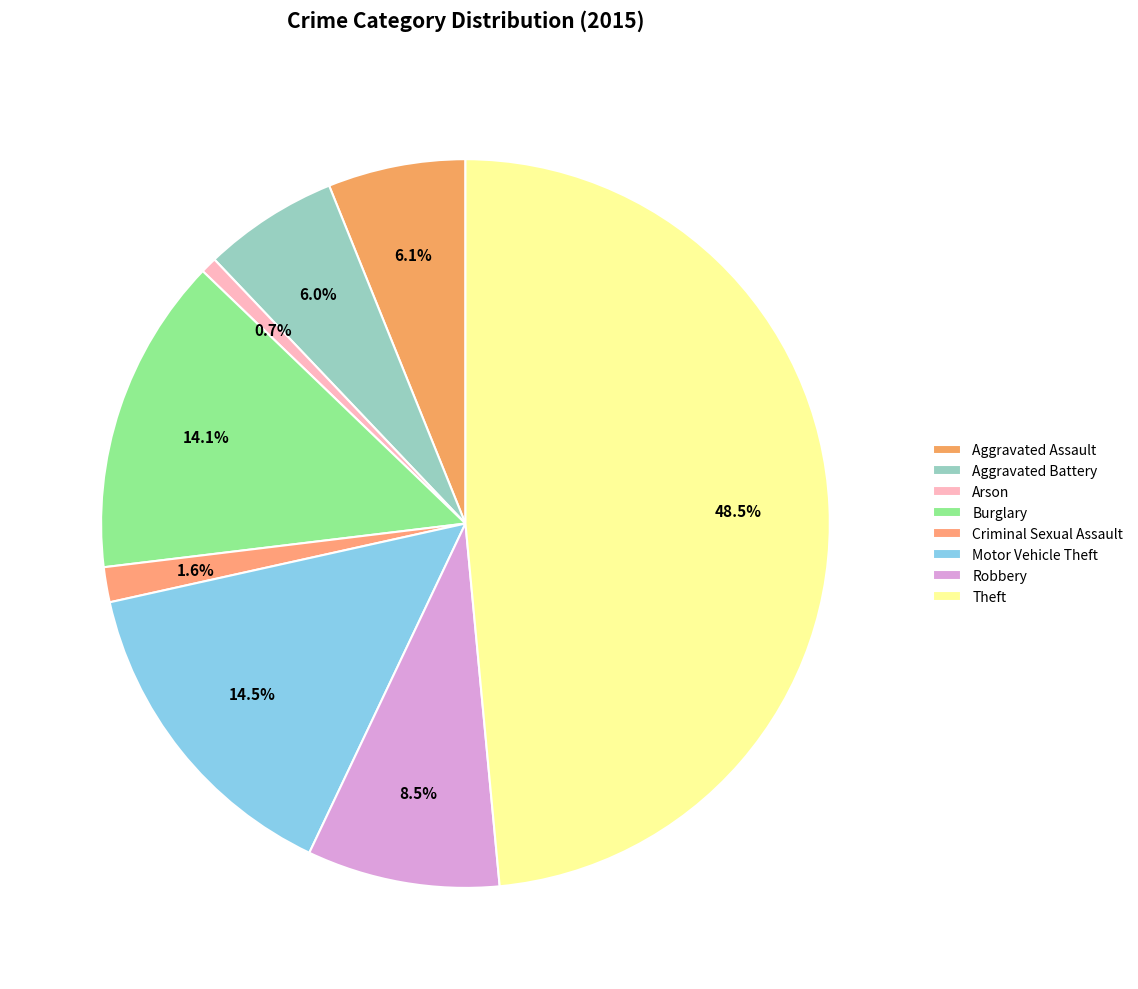

How many slices are in this pie chart?

8